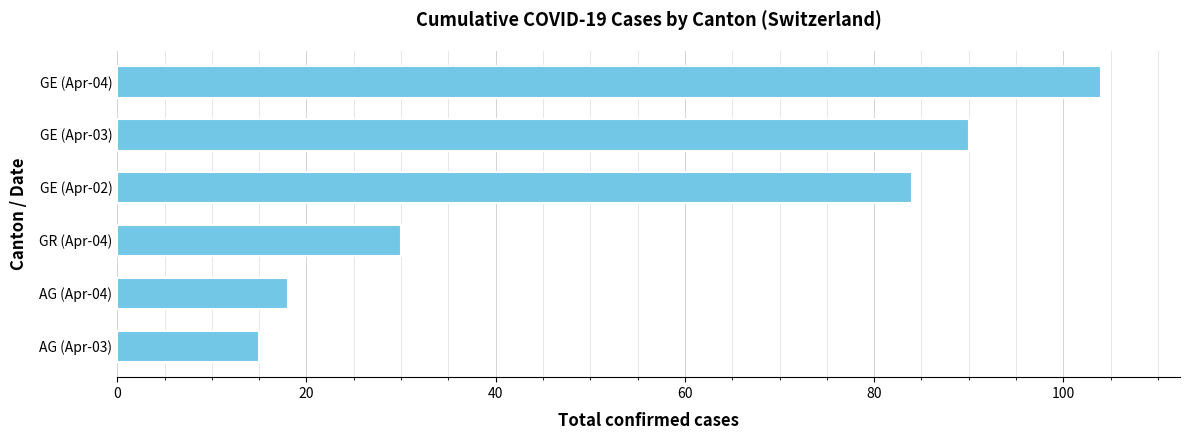

Rank the categories by value from lowest to highest.

AG (Apr-03), AG (Apr-04), GR (Apr-04), GE (Apr-02), GE (Apr-03), GE (Apr-04)